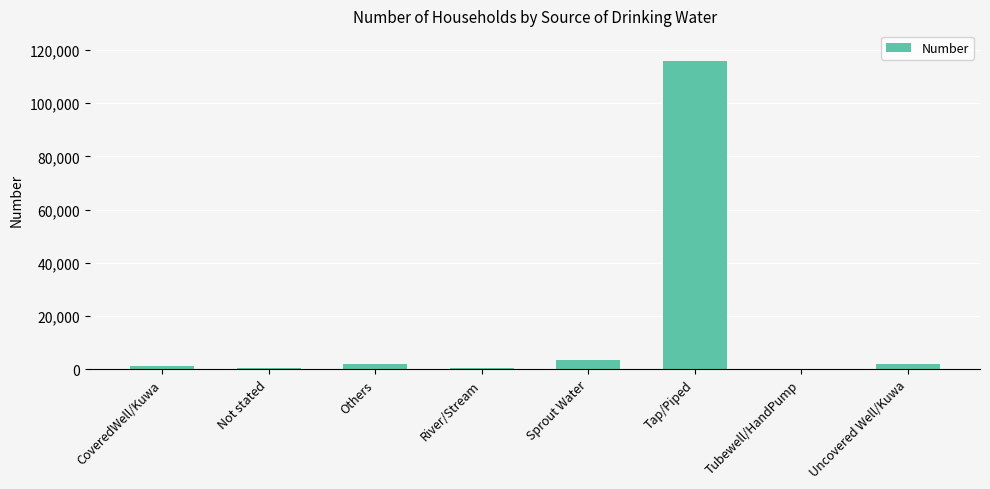

What is the greatest value displayed?

115822